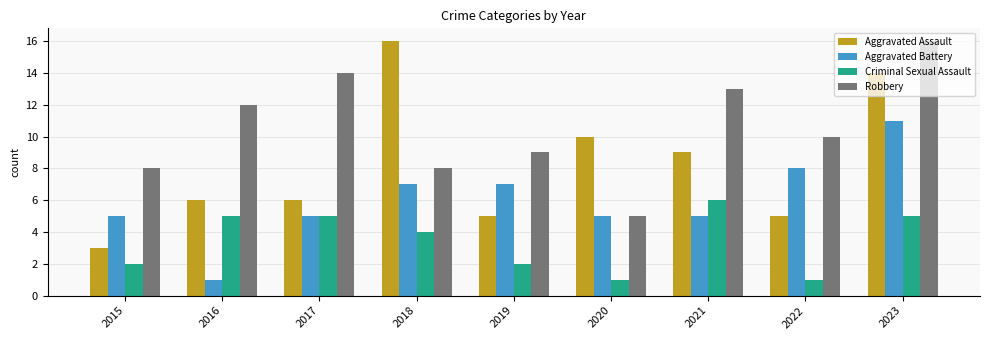

Reading left to right, transcribe all the data shown in this chart.

Aggravated Assault: 2015=3	2016=6	2017=6	2018=16	2019=5	2020=10	2021=9	2022=5	2023=14
Aggravated Battery: 2015=5	2016=1	2017=5	2018=7	2019=7	2020=5	2021=5	2022=8	2023=11
Criminal Sexual Assault: 2015=2	2016=5	2017=5	2018=4	2019=2	2020=1	2021=6	2022=1	2023=5
Robbery: 2015=8	2016=12	2017=14	2018=8	2019=9	2020=5	2021=13	2022=10	2023=16